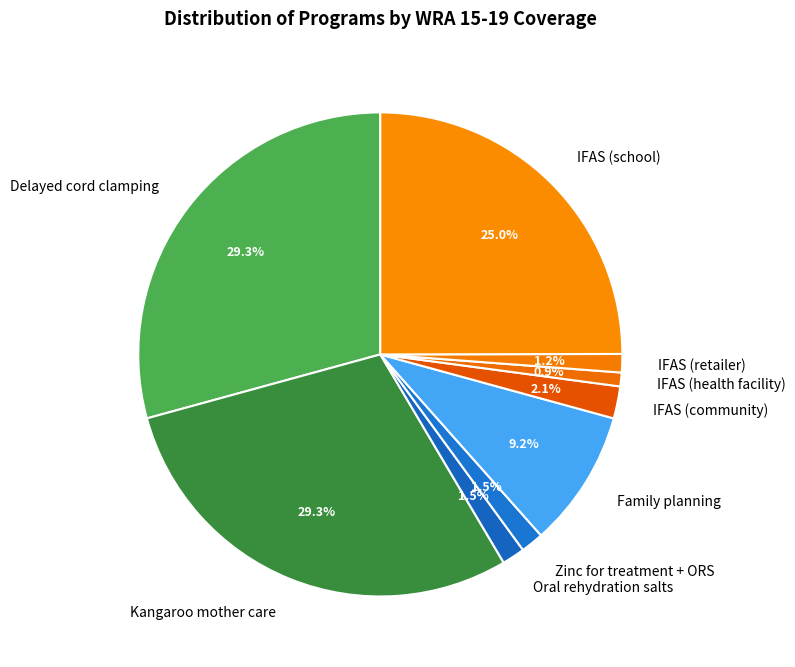

Count the number of slices in the pie.

9